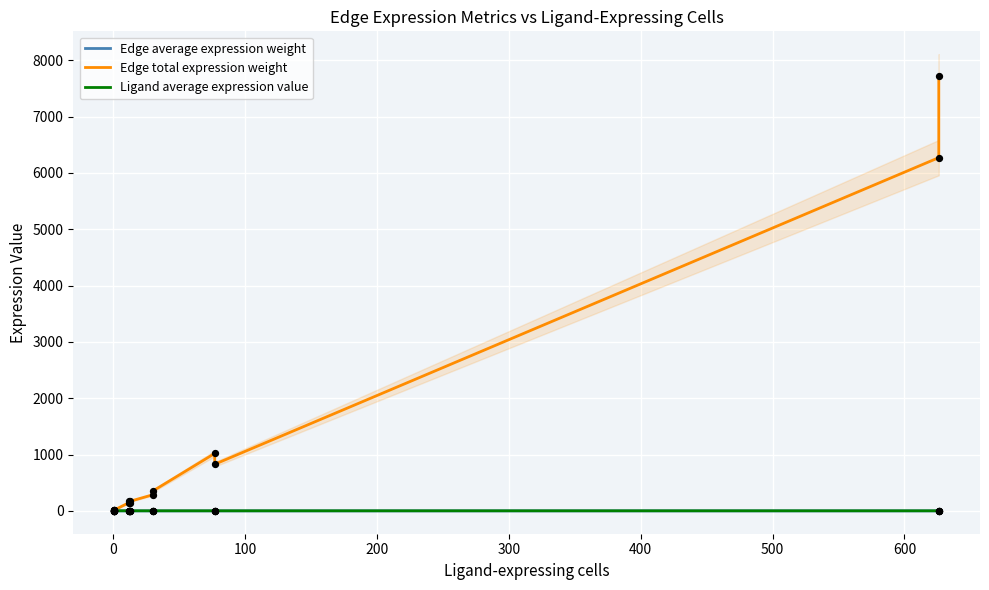

Which series reaches the maximum Y coordinate?

Edge total expression weight